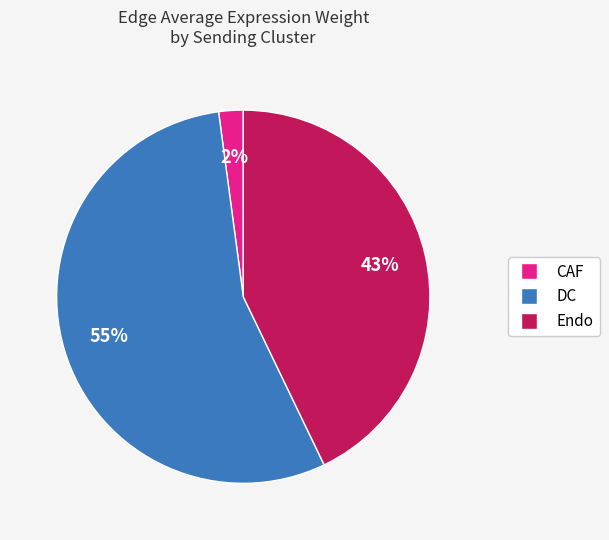

Is there a majority slice in this chart?

Yes